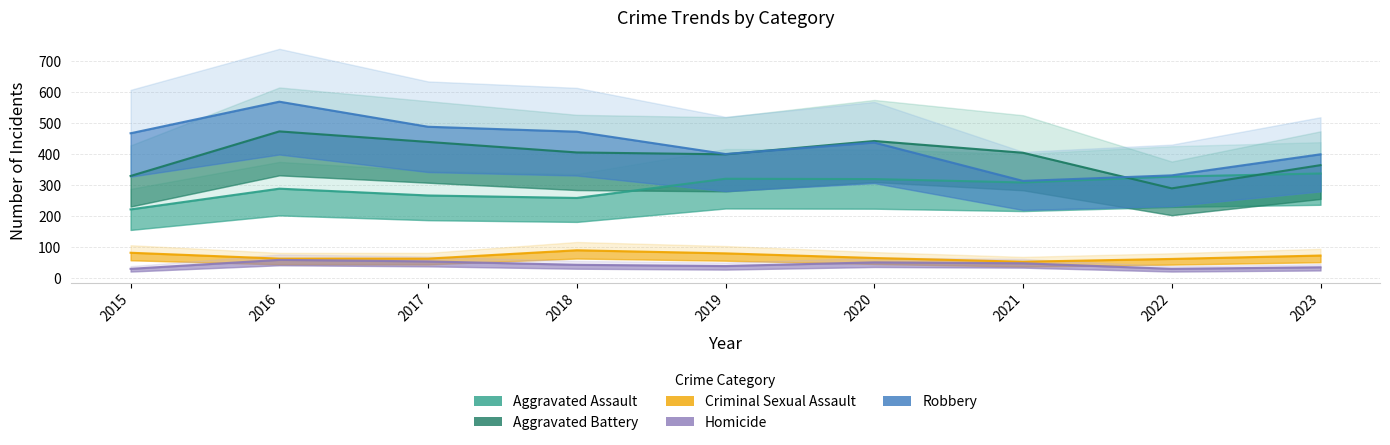

Reading left to right, extract all data points from this chart.

Aggravated Assault: 221	288	266	258	320	319	308	327	337
Aggravated Battery: 329	473	439	405	399	442	404	289	364
Criminal Sexual Assault: 81	62	62	89	79	64	52	61	72
Homicide: 29	58	53	42	38	50	47	29	34
Robbery: 467	569	488	472	400	437	313	331	399